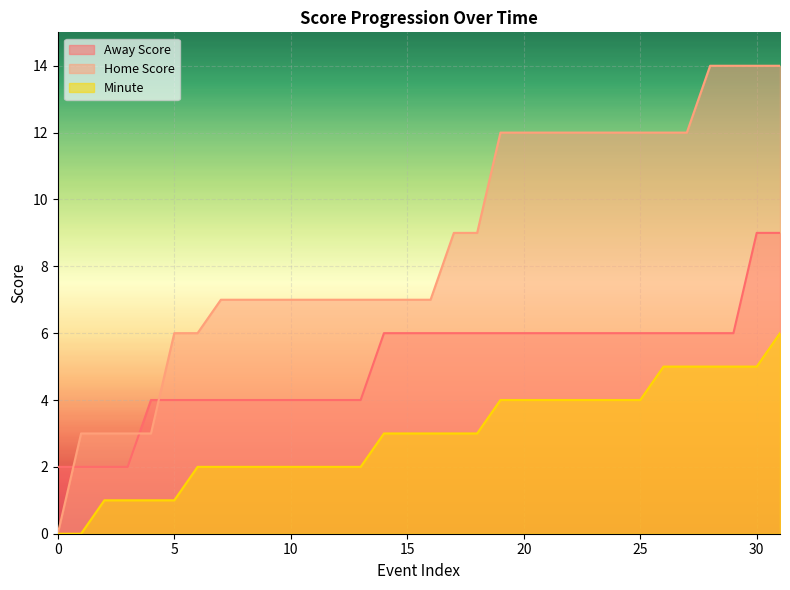

Reading left to right, what are all the values shown in this chart?

Away Score: 2	2	2	2	4	4	4	4	4	4	4	4	4	4	6	6	6	6	6	6	6	6	6	6	6	6	6	6	6	6	9	9
Home Score: 0	3	3	3	3	6	6	7	7	7	7	7	7	7	7	7	7	9	9	12	12	12	12	12	12	12	12	12	14	14	14	14
Minute: 0	0	1	1	1	1	2	2	2	2	2	2	2	2	3	3	3	3	3	4	4	4	4	4	4	4	5	5	5	5	5	6